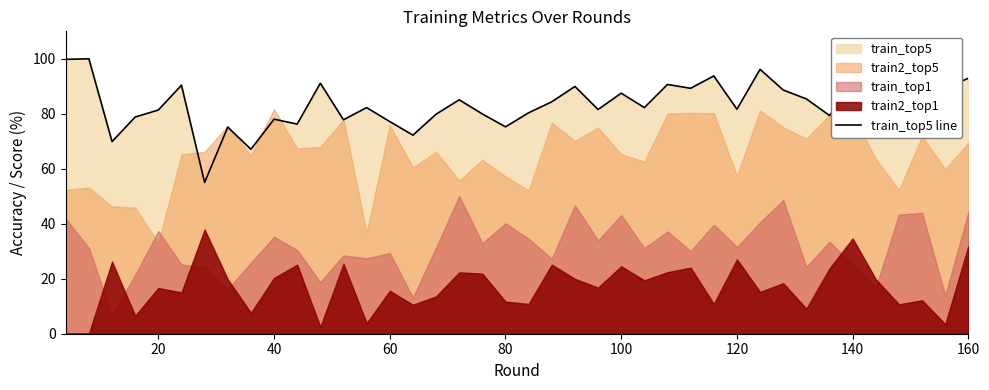

What is the difference between the maximum and second lowest values?

32.9